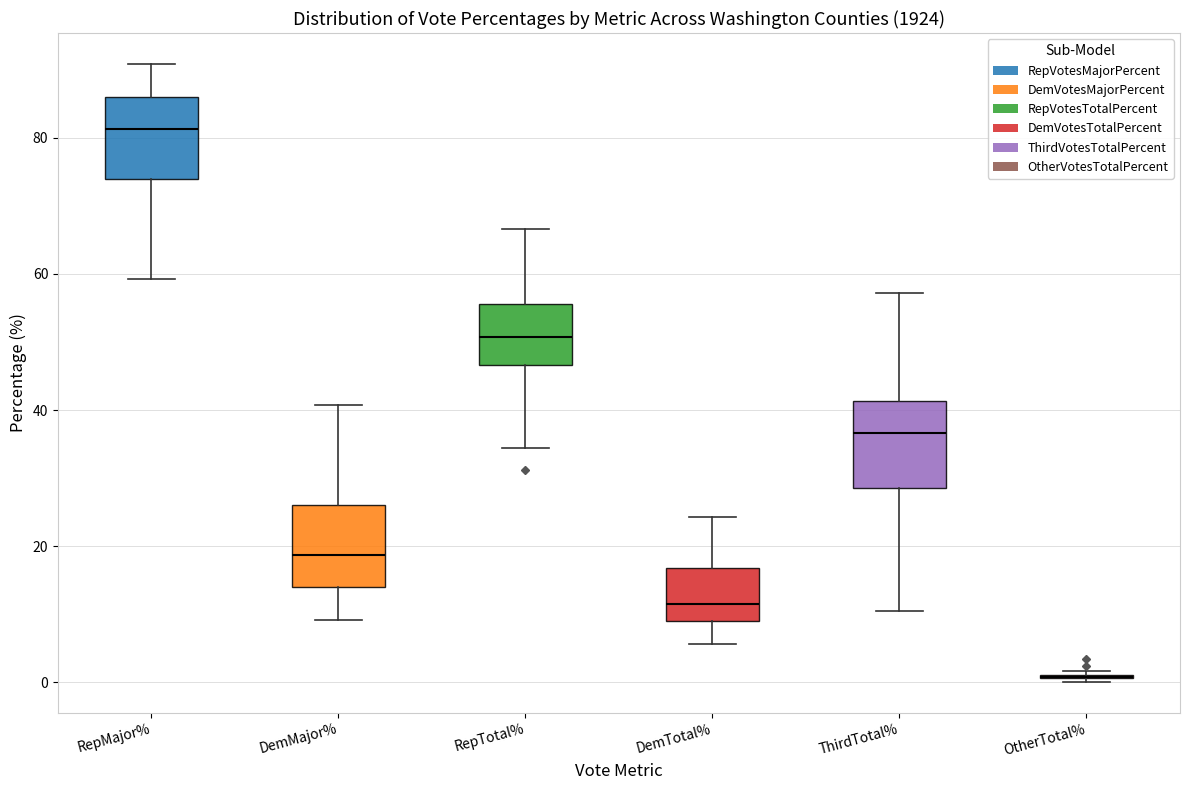

Reading left to right, read every box against the y-axis: the position of its median line, the range the box covers, and the ends of its whiskers. The values are not printed on the chart, so give them approximately, as read against the axis.

RepMajor%: median 82, box 74 to 86, whiskers 60 to 90
DemMajor%: median 18, box 14 to 26, whiskers 10 to 40
RepTotal%: median 50, box 46 to 56, whiskers 34 to 66
DemTotal%: median 12, box 10 to 16, whiskers 6 to 24
ThirdTotal%: median 36, box 28 to 42, whiskers 10 to 58
OtherTotal%: box collapsed to a line at 0, whiskers 0 to 2